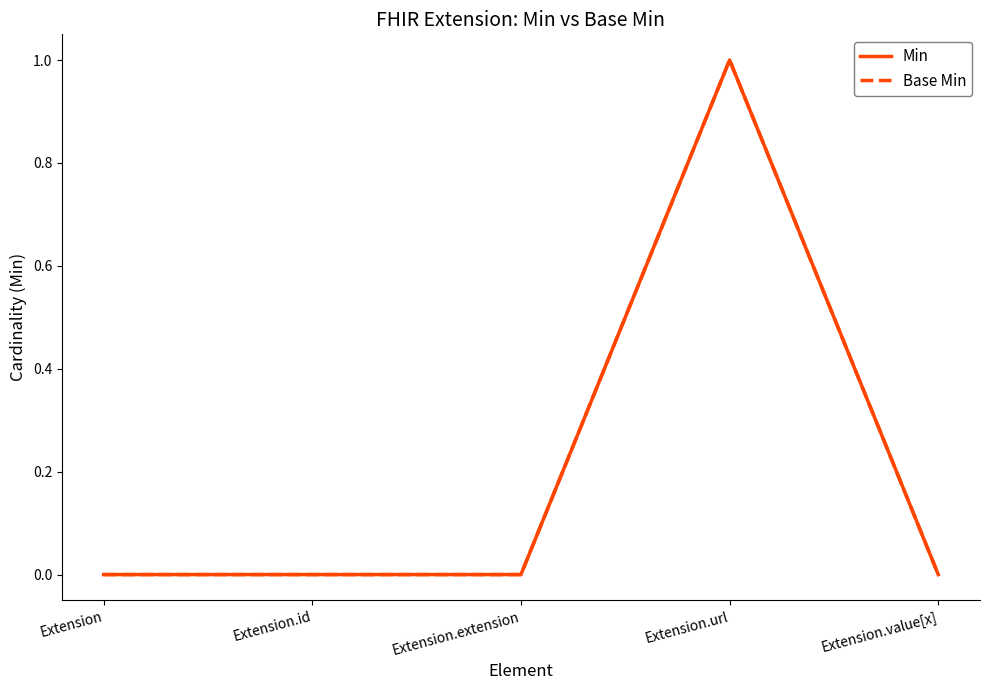

The Base Min series shows 0 at Extension.value[x]. True or false?

False